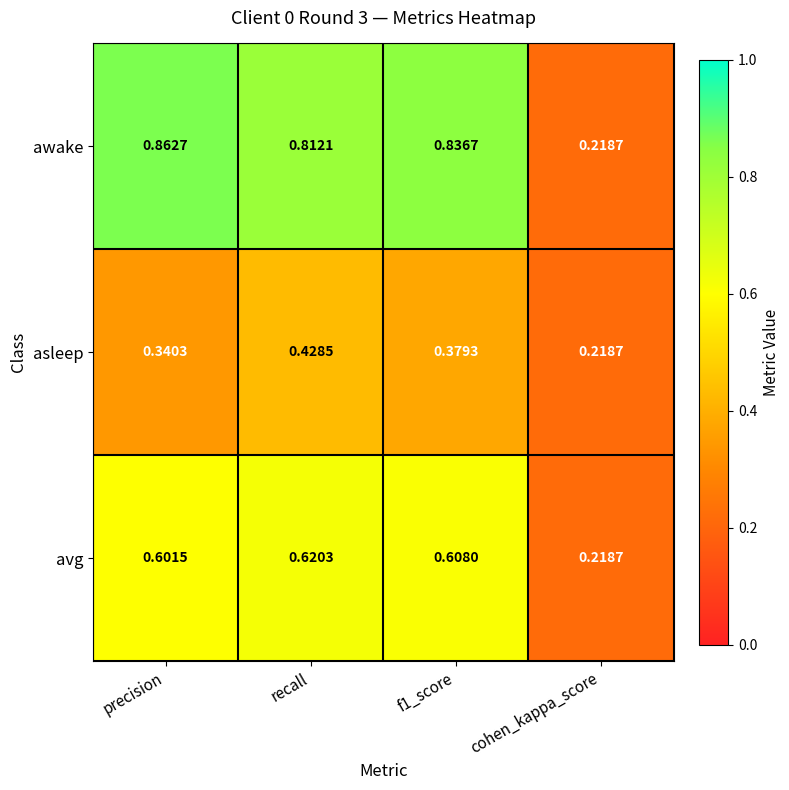

At how many categories does at least one series exceed 0?

4